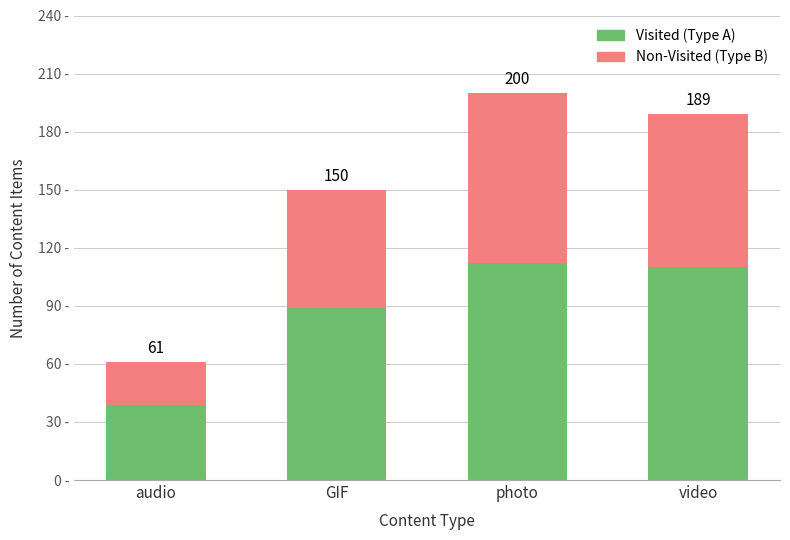

What are all the series names shown in the legend?

Visited (Type A), Non-Visited (Type B)